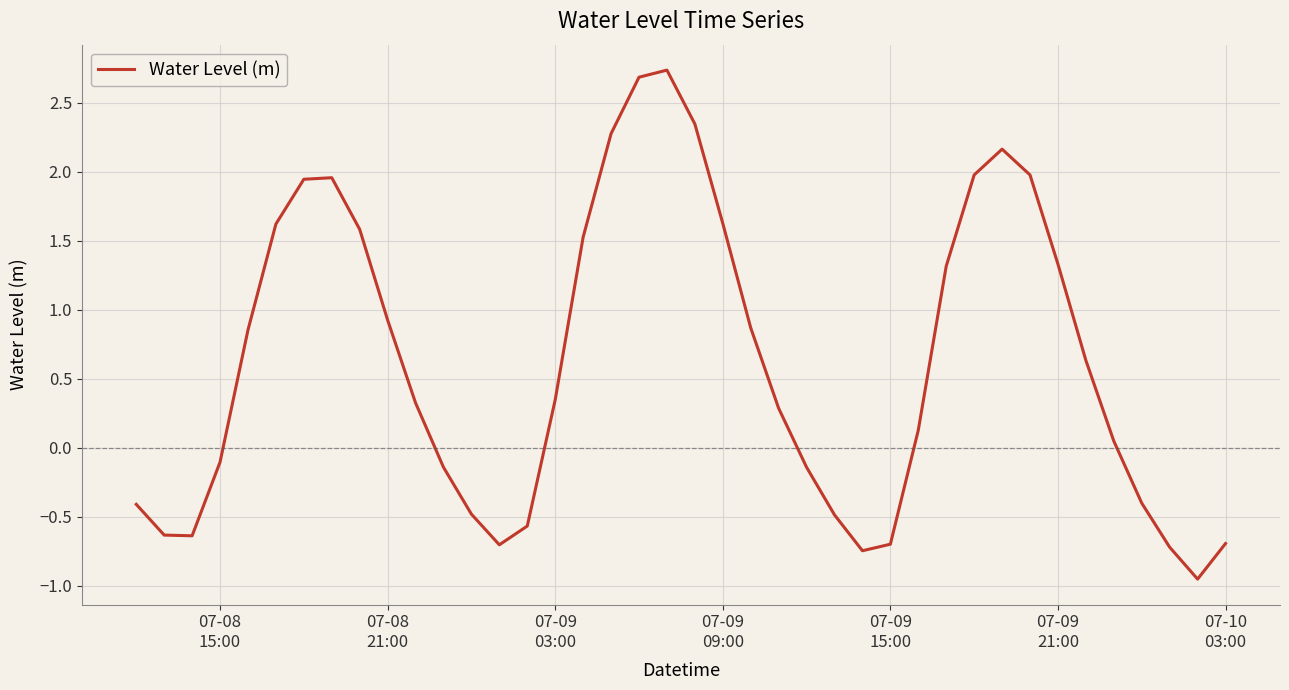

How many positive values are there?

24